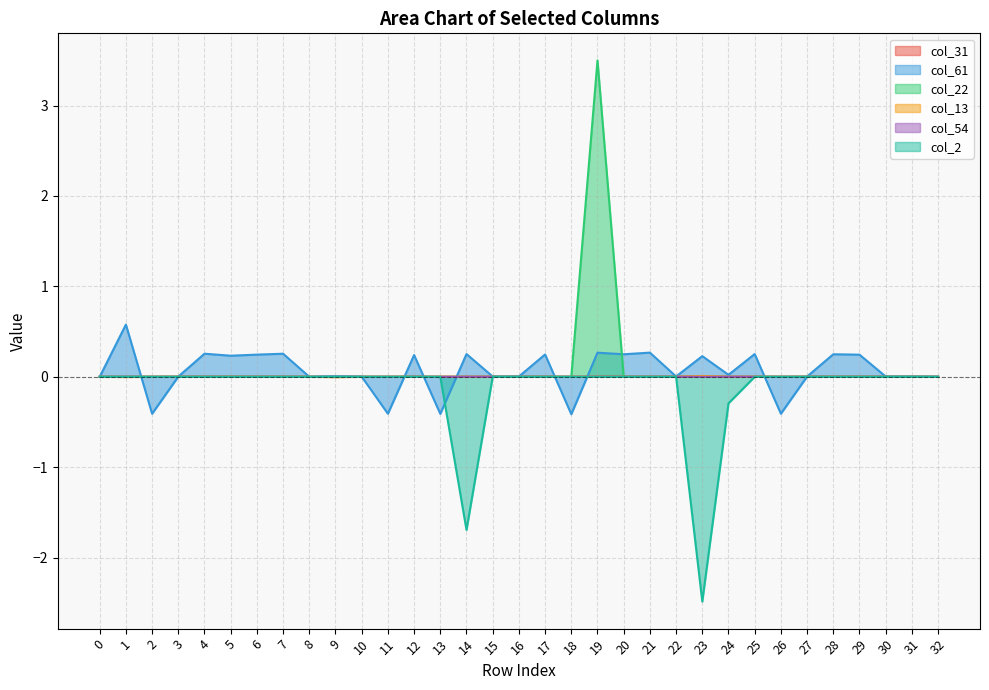

Reading left to right, transcribe all the data shown in this chart.

col_31: 0.0	0.0	0.0	0.0	0.0	0.0	0.0	0.0	0.0	0.0	0.0	0.0	0.0	0.0	0.0	0.0	0.0	0.0	0.0	0.0	0.0	0.0	0.0	0.0	0.0	0.0	0.0	0.0	0.0	0.0	0.0	0.0	0.0
col_61: 0.0	0.6	-0.4	0.0	0.3	0.2	0.2	0.3	0.0	0.0	0.0	-0.4	0.2	-0.4	0.3	0.0	0.0	0.2	-0.4	0.3	0.2	0.3	0.0	0.2	0.0	0.3	-0.4	0.0	0.2	0.2	0.0	0.0	0.0
col_22: 0.0	0.0	0.0	0.0	0.0	0.0	0.0	0.0	0.0	0.0	0.0	0.0	0.0	0.0	0.0	0.0	0.0	0.0	0.0	3.5	0.0	0.0	0.0	0.0	0.0	0.0	0.0	0.0	0.0	0.0	0.0	0.0	0.0
col_13: 0.0	-0.0	0.0	0.0	0.0	0.0	0.0	0.0	0.0	-0.0	0.0	0.0	0.0	0.0	0.0	0.0	0.0	0.0	0.0	0.0	0.0	0.0	0.0	0.0	-0.0	0.0	0.0	0.0	0.0	0.0	0.0	0.0	0.0
col_54: 0.0	0.0	0.0	0.0	0.0	0.0	0.0	0.0	0.0	0.0	0.0	0.0	0.0	0.0	0.0	0.0	0.0	0.0	0.0	0.0	0.0	0.0	0.0	0.0	0.0	0.0	0.0	0.0	0.0	0.0	0.0	0.0	0.0
col_2: 0.0	0.0	0.0	0.0	0.0	0.0	0.0	0.0	0.0	0.0	0.0	0.0	0.0	0.0	-1.7	0.0	0.0	0.0	0.0	0.0	0.0	0.0	0.0	-2.5	-0.3	0.0	0.0	0.0	0.0	0.0	0.0	0.0	0.0